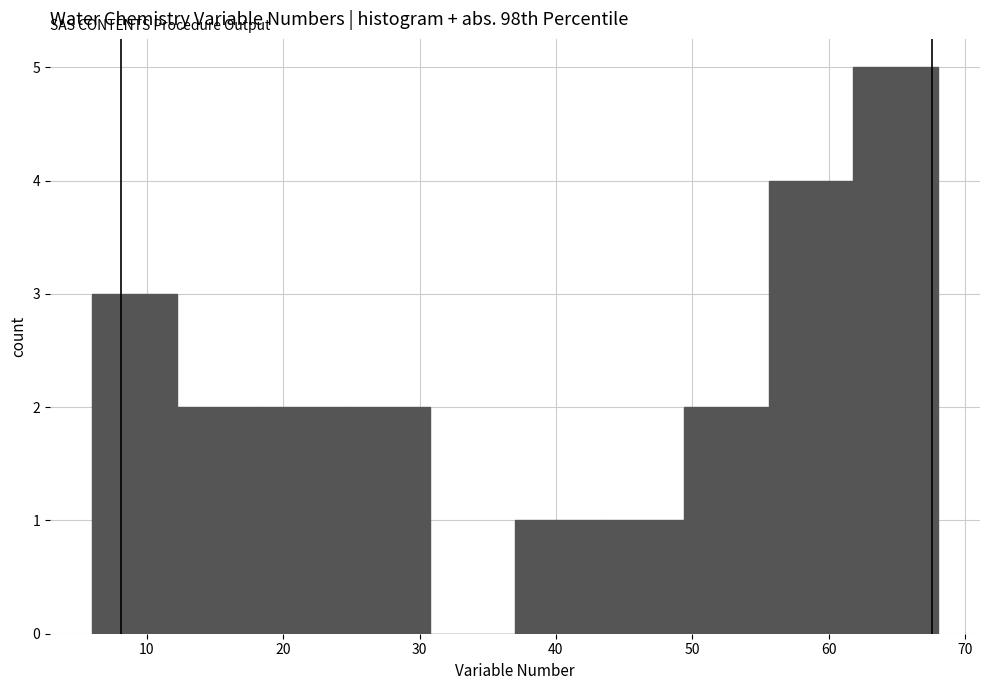

Reading left to right, transcribe this chart: for each bar, give the range it covers on the x-axis and its height. Neither the bar edges nor the heights are printed on the chart, so give them approximately, as read against the axes.

6.0 to 12.2: 3
12.2 to 18.4: 2
18.4 to 24.6: 2
24.6 to 30.8: 2
30.8 to 37.0: 0
37.0 to 43.2: 1
43.2 to 49.4: 1
49.4 to 55.6: 2
55.6 to 61.8: 4
61.8 to 68.0: 5